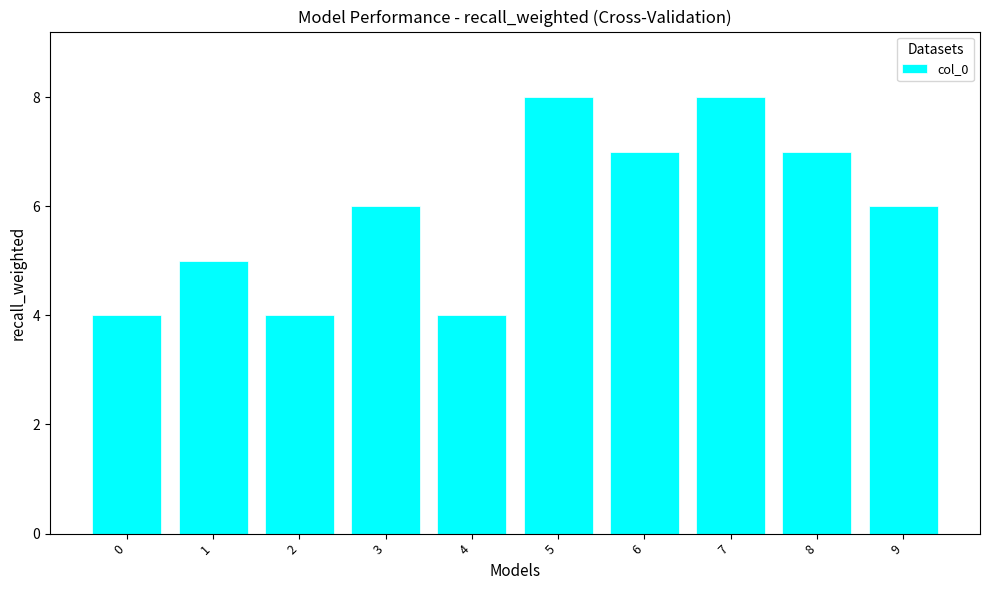

What is the greatest value displayed?

8